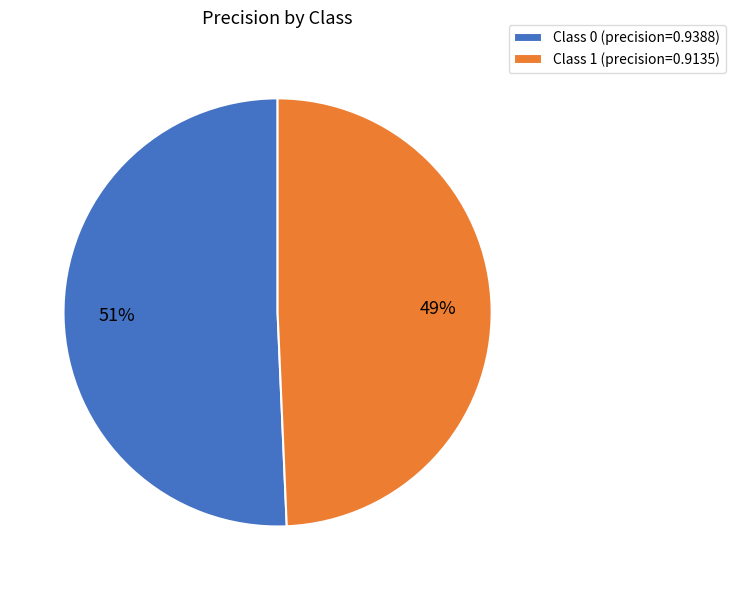

True or false: Class 1 (precision=0.9135) accounts for 58% of the total.

False